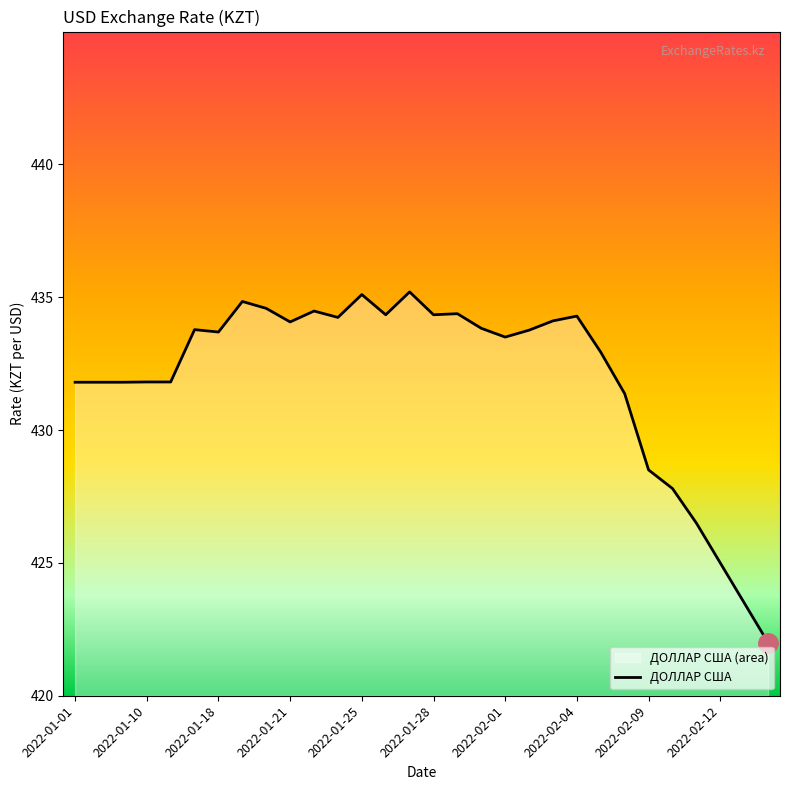

What is the ratio of the value at 13 to the value at 14?

1.0